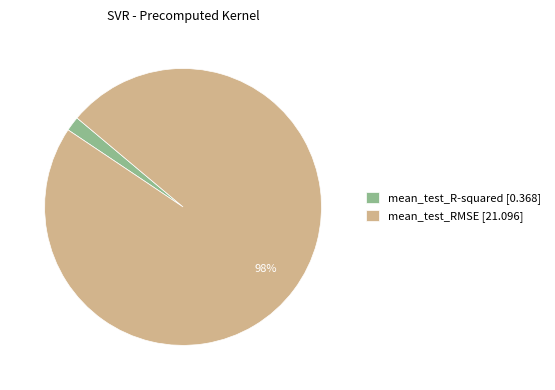

To the nearest percent, what percentage of the pie is mean_test_R-squared?

2%